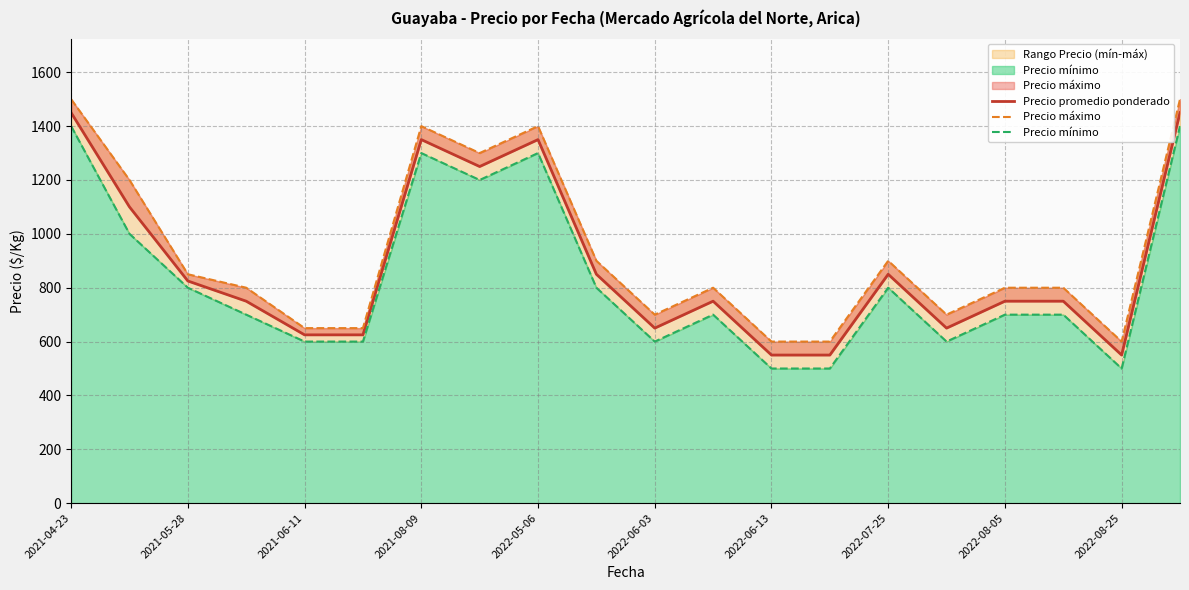

How many interior local valleys does the Precio máximo series have?

4